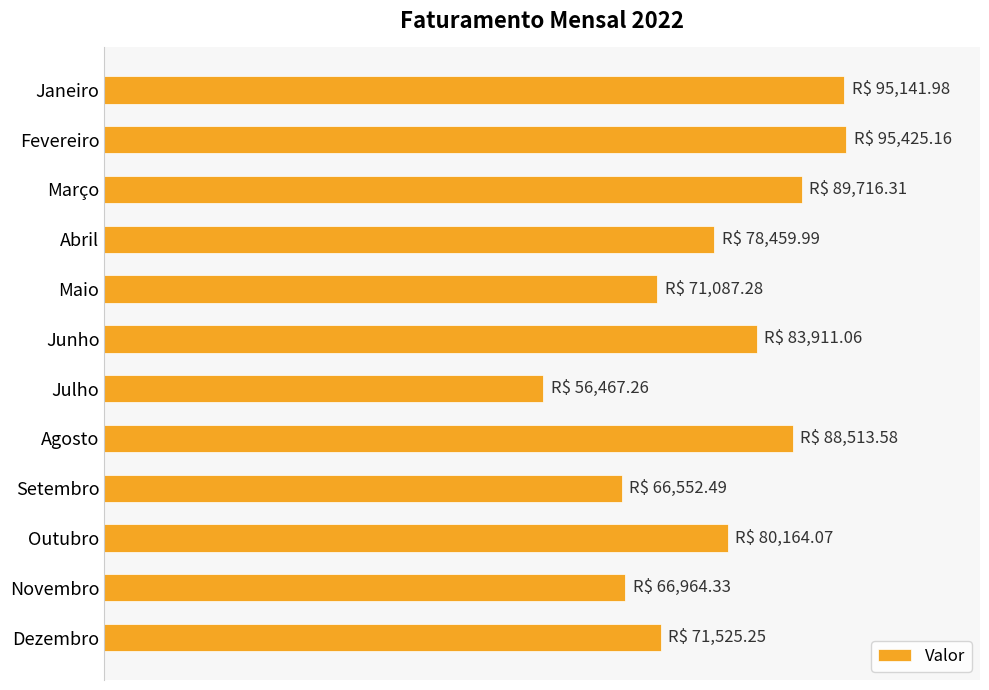

What is the average value?

78660.7